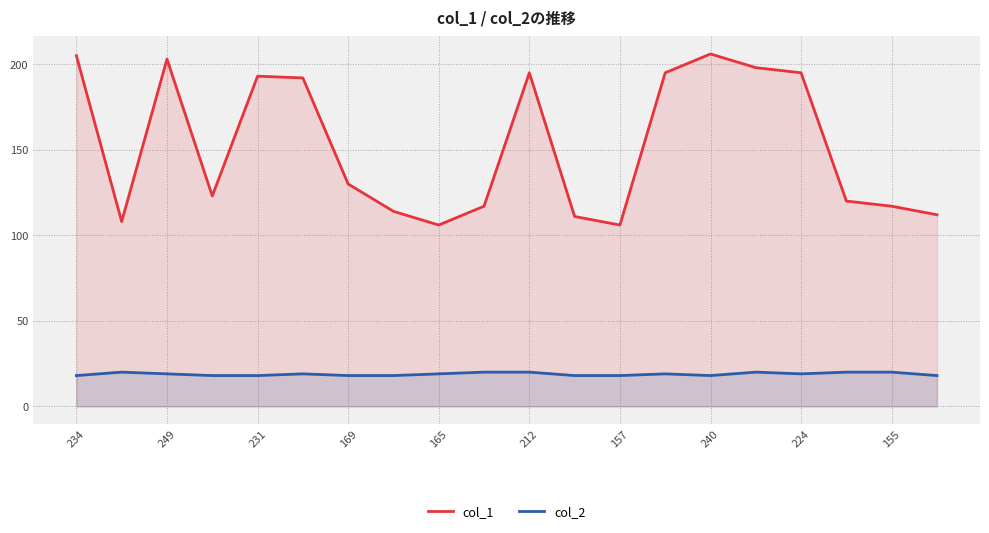

Rank the series by their average value, from highest to lowest.

col_1, col_2